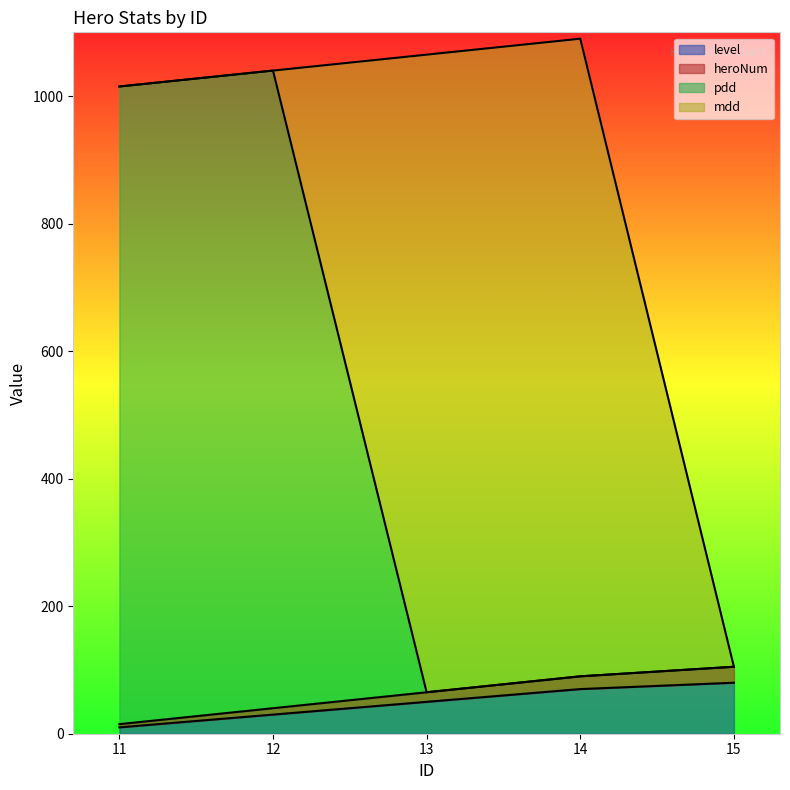

At which category is the sum across all series the highest?

12